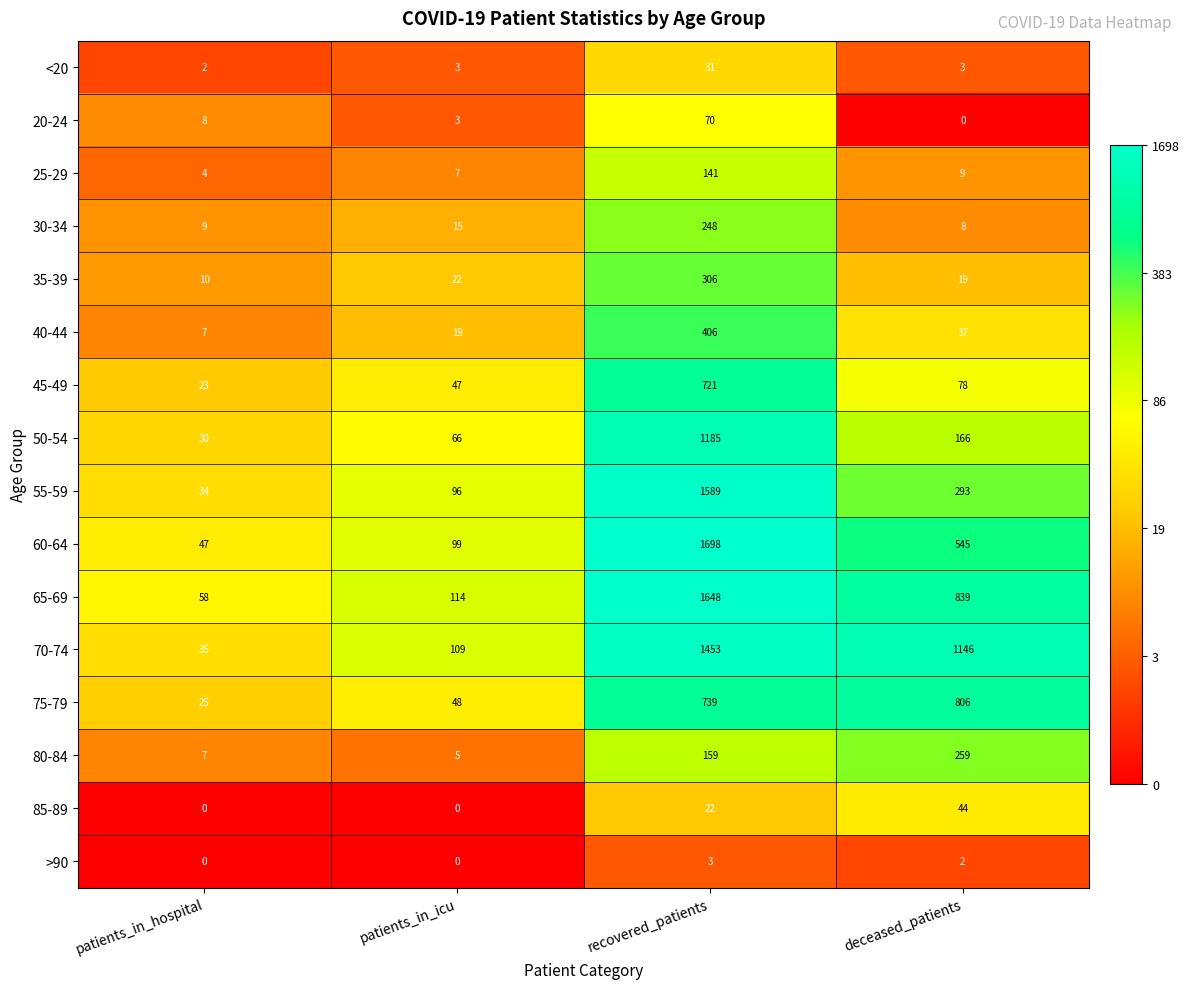

At how many categories does at least one series exceed 1?

4